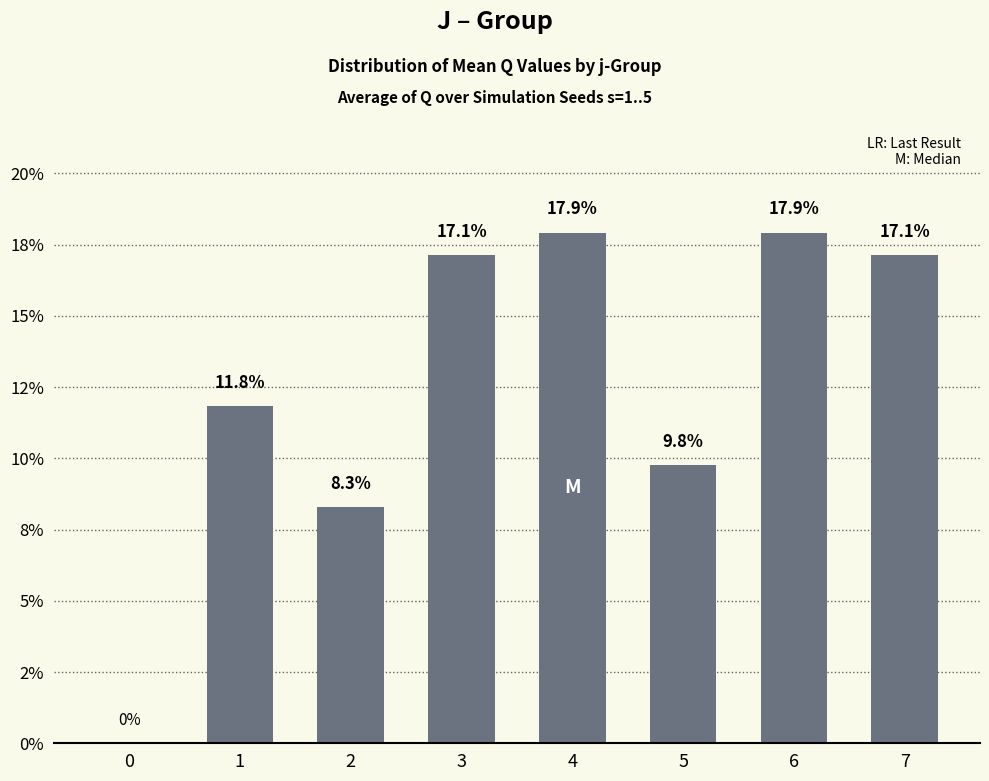

Reading right to left, transcribe all the data shown in this chart.

7=0.2	6=0.2	5=0.1	4=0.2	3=0.2	2=0.1	1=0.1	0=0.0